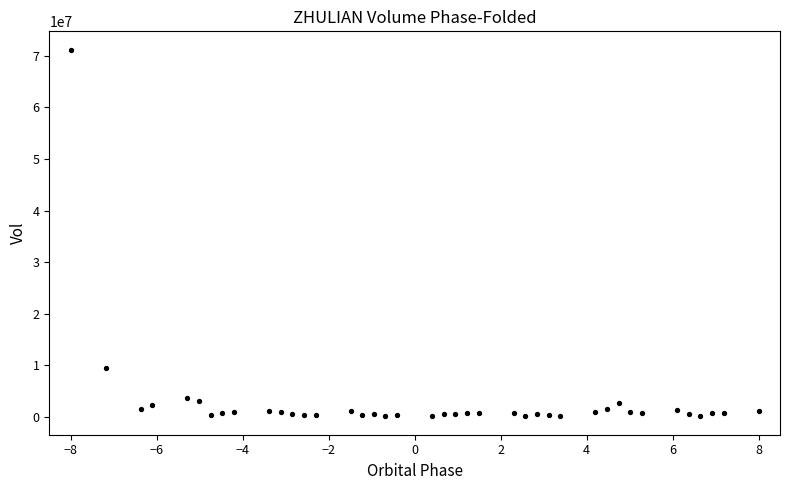

What is the range of Y values (max minus min)?

71066400